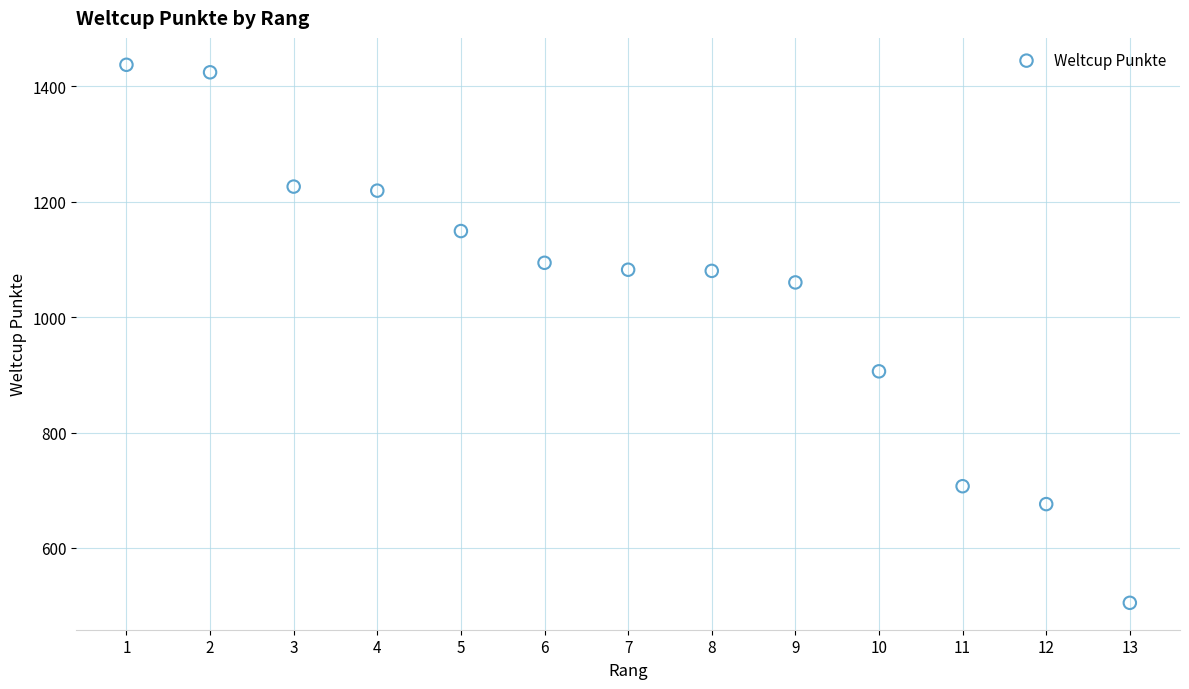

What Y value in the scatter plot is closest to 971?

906